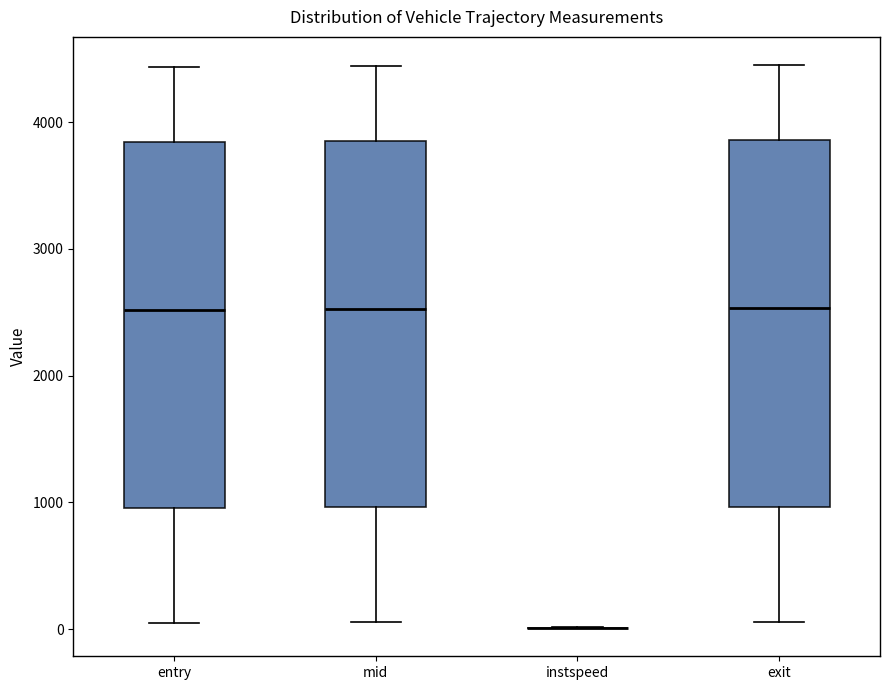

Reading left to right, transcribe this box plot: for each box, give where its median line is, the range the box spans, and where its two whiskers end, as read against the y-axis. The values are not printed on the chart, so give them approximately, as read against the axis.

entry: median 2500, box 1000 to 3800, whiskers 0 to 4400
mid: median 2500, box 1000 to 3900, whiskers 100 to 4400
instspeed: box collapsed to a line at 0, whiskers 0 to 0
exit: median 2500, box 1000 to 3900, whiskers 100 to 4400